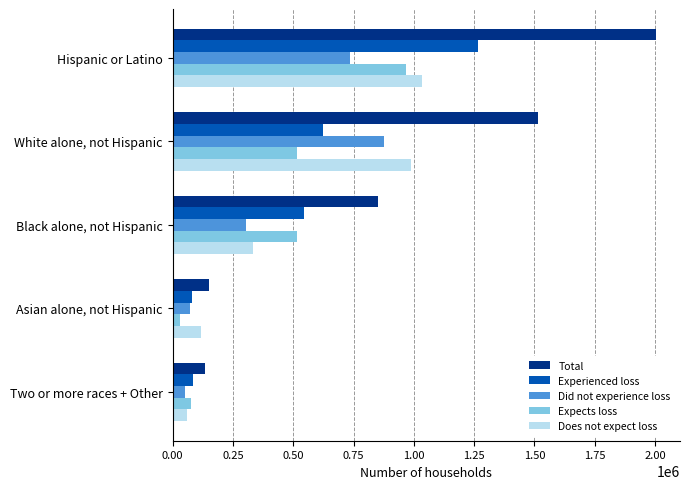

Between White alone, not Hispanic and Two or more races + Other, which series saw the biggest shift?

Total